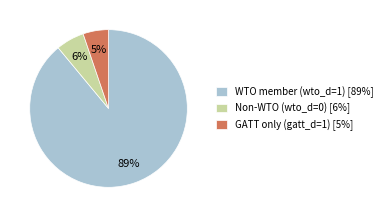

Do WTO member (wto_d=1) [89%] and GATT only (gatt_d=1) [5%] together represent more than half of the pie?

Yes